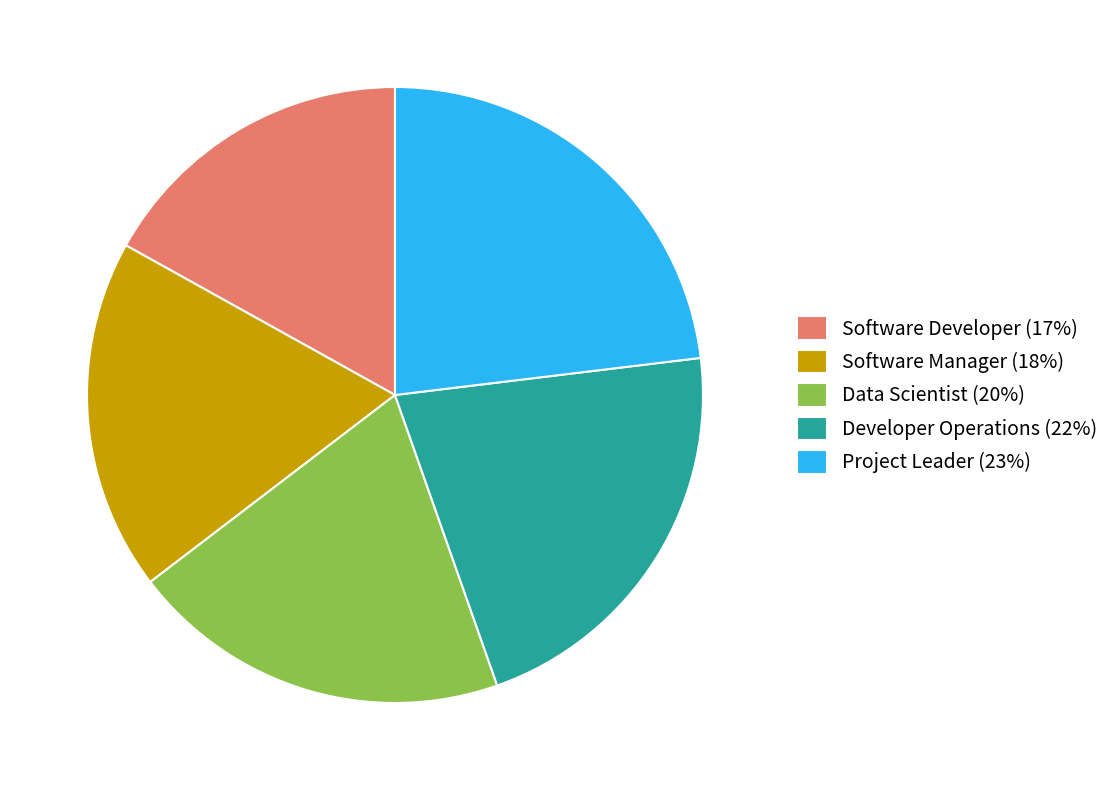

Do Software Manager (18%) and Software Developer (17%) together represent more than half of the pie?

No